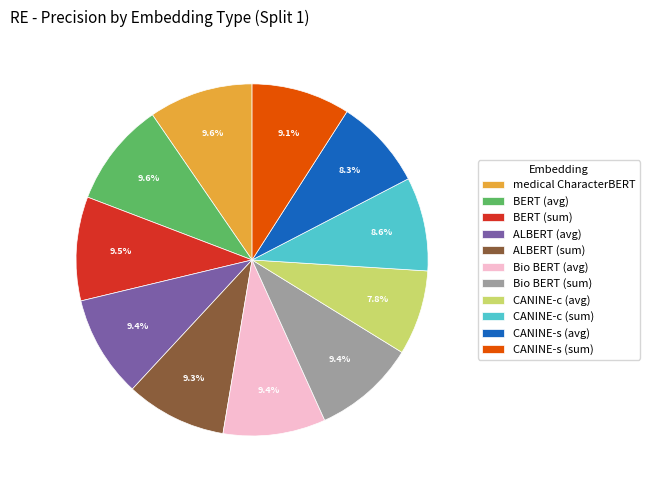

What percentage is the medical CharacterBERT slice, to the nearest percent?

10%